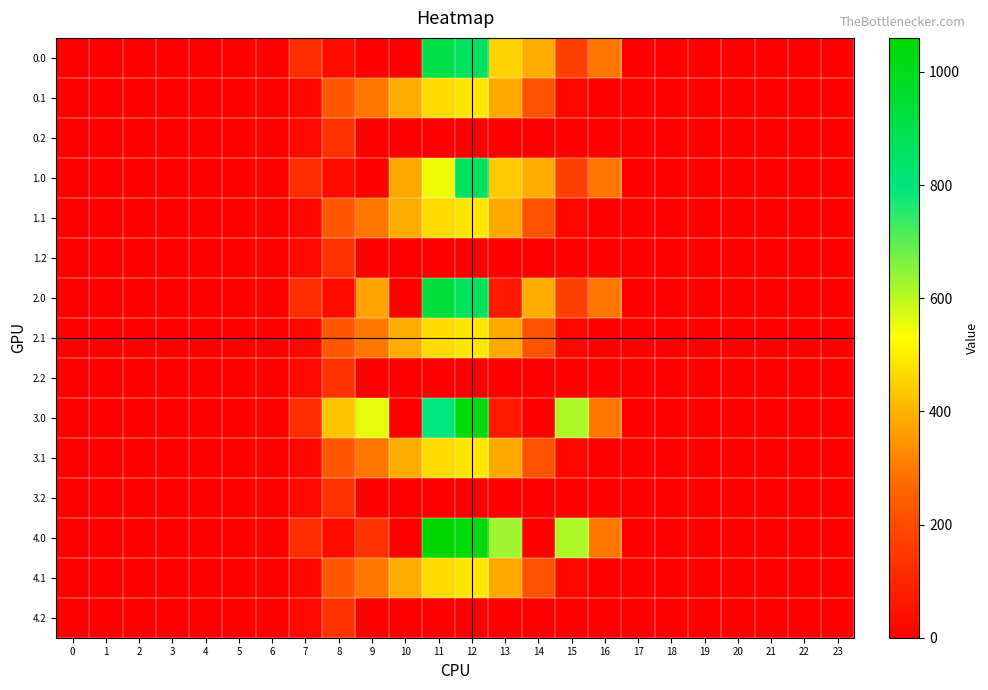

Reading left to right, list all the values displayed in this chart.

0.0: 0=0.0	1=0.0	2=0.0	3=0.0	4=0.0	5=0.0	6=0.0	7=120.6	8=35.0	9=0.0	10=0.0	11=913.7	12=862.2	13=455.2	14=385.3	15=172.8	16=294.5	17=0.0	18=0.0	19=0.0	20=0.0	21=0.0	22=0.0	23=0.0
0.1: 0=0.0	1=0.0	2=0.0	3=0.0	4=0.0	5=0.0	6=0.0	7=17.7	8=227.5	9=295.9	10=388.1	11=471.7	12=485.4	13=382.7	14=219.2	15=17.3	16=0.0	17=0.0	18=0.0	19=0.0	20=0.0	21=0.0	22=0.0	23=0.0
0.2: 0=0.0	1=0.0	2=0.0	3=0.0	4=0.0	5=0.0	6=0.0	7=22.3	8=134.2	9=0.0	10=0.0	11=0.0	12=0.0	13=0.0	14=0.0	15=0.0	16=0.0	17=0.0	18=0.0	19=0.0	20=0.0	21=0.0	22=0.0	23=0.0
1.0: 0=0.0	1=0.0	2=0.0	3=0.0	4=0.0	5=0.0	6=0.0	7=120.6	8=35.0	9=0.0	10=385.0	11=544.3	12=862.2	13=439.7	14=385.3	15=172.8	16=294.5	17=0.0	18=0.0	19=0.0	20=0.0	21=0.0	22=0.0	23=0.0
1.1: 0=0.0	1=0.0	2=0.0	3=0.0	4=0.0	5=0.0	6=0.0	7=17.7	8=227.5	9=295.9	10=388.1	11=471.7	12=485.4	13=382.7	14=219.2	15=17.3	16=0.0	17=0.0	18=0.0	19=0.0	20=0.0	21=0.0	22=0.0	23=0.0
1.2: 0=0.0	1=0.0	2=0.0	3=0.0	4=0.0	5=0.0	6=0.0	7=22.3	8=134.2	9=0.0	10=0.0	11=0.0	12=0.0	13=0.0	14=0.0	15=0.0	16=0.0	17=0.0	18=0.0	19=0.0	20=0.0	21=0.0	22=0.0	23=0.0
2.0: 0=0.0	1=0.0	2=0.0	3=0.0	4=0.0	5=0.0	6=0.0	7=120.6	8=35.0	9=369.4	10=0.0	11=929.3	12=862.2	13=70.2	14=385.3	15=172.8	16=294.5	17=0.0	18=0.0	19=0.0	20=0.0	21=0.0	22=0.0	23=0.0
2.1: 0=0.0	1=0.0	2=0.0	3=0.0	4=0.0	5=0.0	6=0.0	7=17.7	8=227.5	9=295.9	10=388.1	11=471.7	12=485.4	13=382.7	14=219.2	15=17.3	16=0.0	17=0.0	18=0.0	19=0.0	20=0.0	21=0.0	22=0.0	23=0.0
2.2: 0=0.0	1=0.0	2=0.0	3=0.0	4=0.0	5=0.0	6=0.0	7=22.3	8=134.2	9=0.0	10=0.0	11=0.0	12=0.0	13=0.0	14=0.0	15=0.0	16=0.0	17=0.0	18=0.0	19=0.0	20=0.0	21=0.0	22=0.0	23=0.0
3.0: 0=0.0	1=0.0	2=0.0	3=0.0	4=0.0	5=0.0	6=0.0	7=120.6	8=430.3	9=559.0	10=0.0	11=801.4	12=1036.2	13=70.2	14=0.3	15=615.9	16=294.5	17=0.0	18=0.0	19=0.0	20=0.0	21=0.0	22=0.0	23=0.0
3.1: 0=0.0	1=0.0	2=0.0	3=0.0	4=0.0	5=0.0	6=0.0	7=17.7	8=227.5	9=295.9	10=388.1	11=471.7	12=485.4	13=382.7	14=219.2	15=17.3	16=0.0	17=0.0	18=0.0	19=0.0	20=0.0	21=0.0	22=0.0	23=0.0
3.2: 0=0.0	1=0.0	2=0.0	3=0.0	4=0.0	5=0.0	6=0.0	7=22.3	8=134.2	9=0.0	10=0.0	11=0.0	12=0.0	13=0.0	14=0.0	15=0.0	16=0.0	17=0.0	18=0.0	19=0.0	20=0.0	21=0.0	22=0.0	23=0.0
4.0: 0=0.0	1=0.0	2=0.0	3=0.0	4=0.0	5=0.0	6=0.0	7=120.6	8=35.0	9=136.4	10=0.0	11=1060.3	12=1036.2	13=629.2	14=0.3	15=615.9	16=294.5	17=0.0	18=0.0	19=0.0	20=0.0	21=0.0	22=0.0	23=0.0
4.1: 0=0.0	1=0.0	2=0.0	3=0.0	4=0.0	5=0.0	6=0.0	7=17.7	8=227.5	9=295.9	10=388.1	11=471.7	12=485.4	13=382.7	14=219.2	15=17.3	16=0.0	17=0.0	18=0.0	19=0.0	20=0.0	21=0.0	22=0.0	23=0.0
4.2: 0=0.0	1=0.0	2=0.0	3=0.0	4=0.0	5=0.0	6=0.0	7=22.3	8=134.2	9=0.0	10=0.0	11=0.0	12=0.0	13=0.0	14=0.0	15=0.0	16=0.0	17=0.0	18=0.0	19=0.0	20=0.0	21=0.0	22=0.0	23=0.0